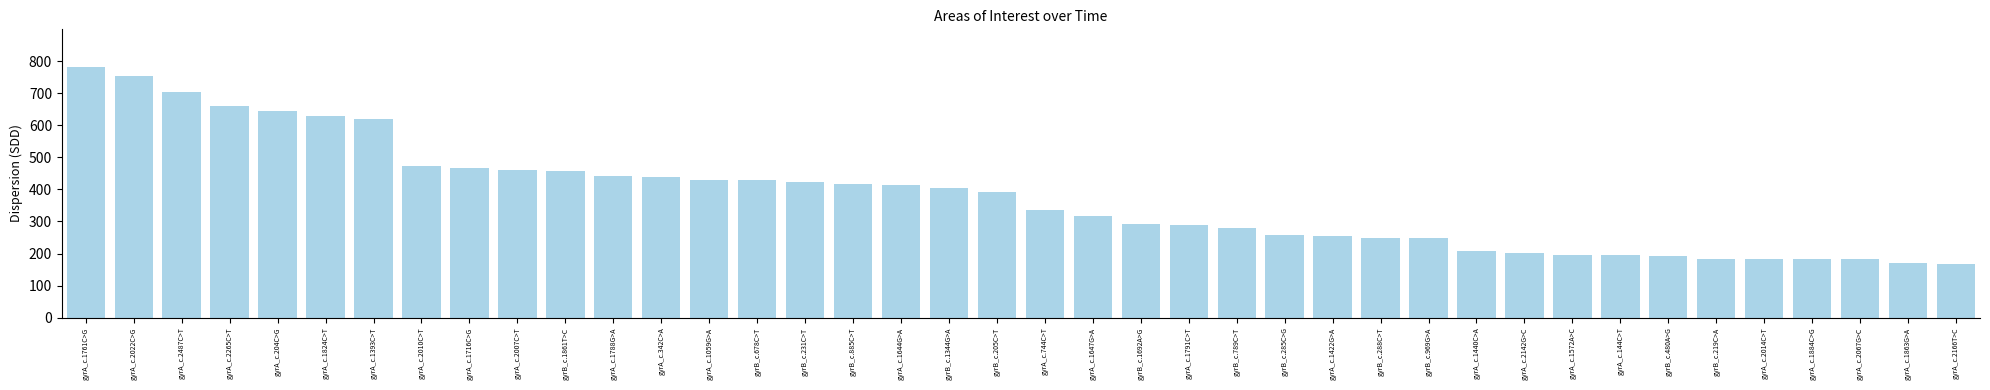

What is the label of the 22nd bar from the left?

gyrA_c.1647G>A